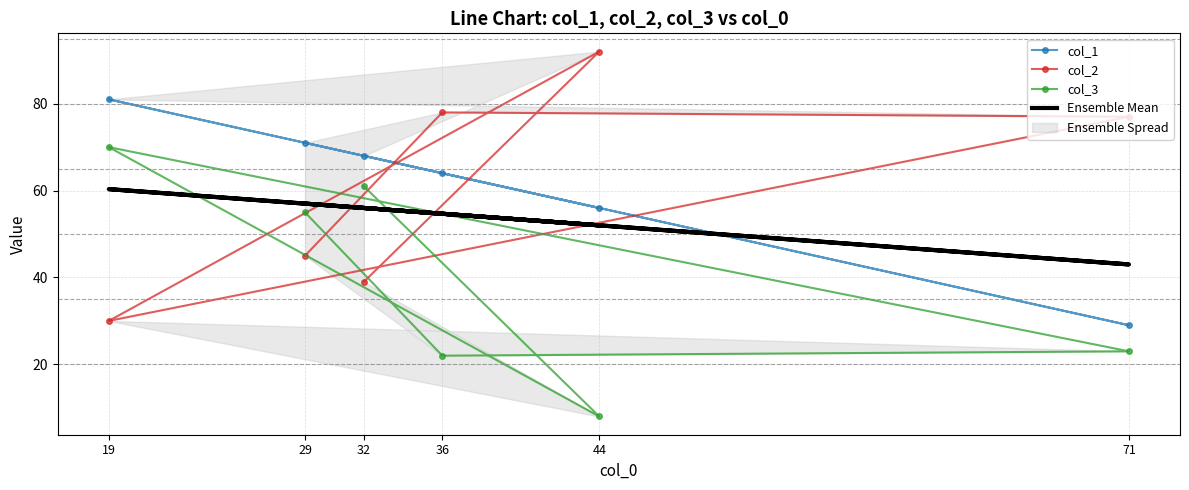

At which label is col_3 closest to 39?

29